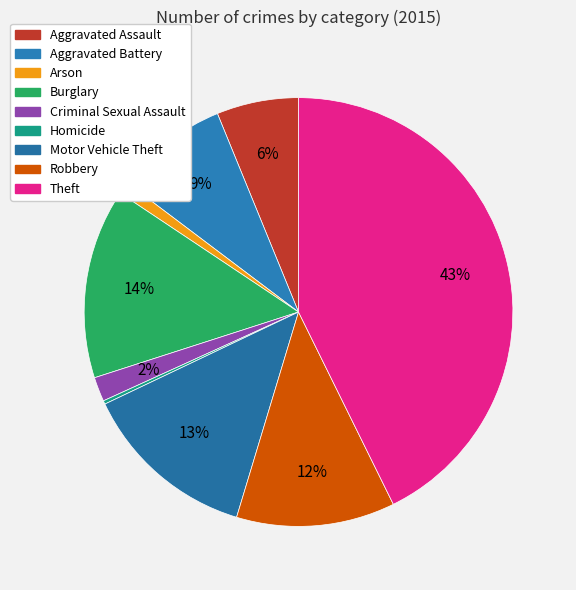

Which slice is the smallest?

Homicide